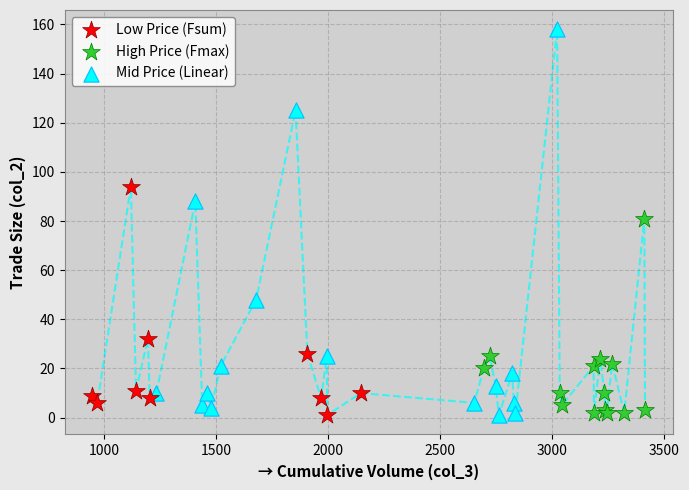

Which series contains the highest Y value?

Mid Price (Linear)